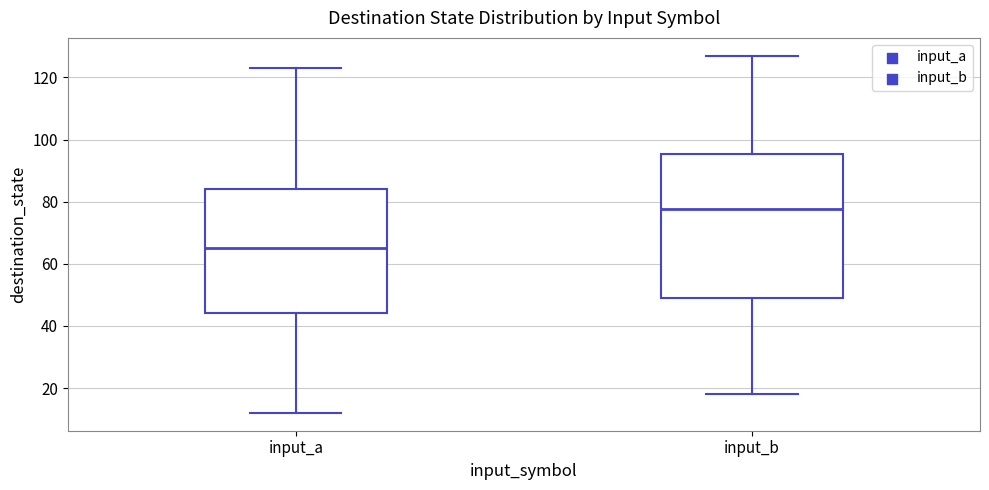

Comparing the boxes themselves (not the whiskers), which one is the tallest?

input_b